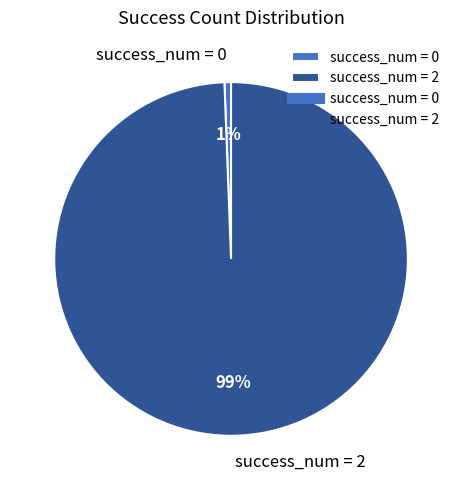

Is the sum of success_num = 2 and success_num = 0 greater than half?

Yes